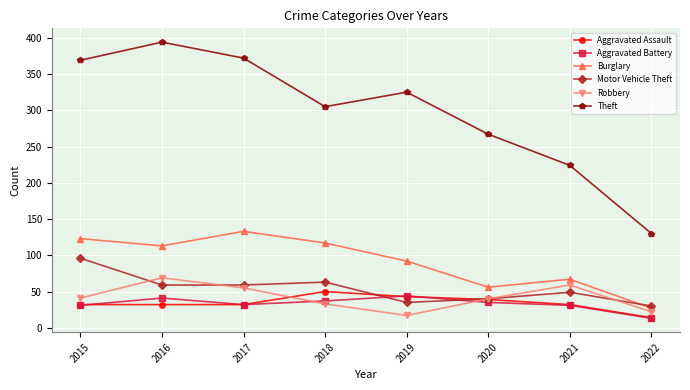

True or false: Aggravated Assault and Motor Vehicle Theft intersect in this chart.

True